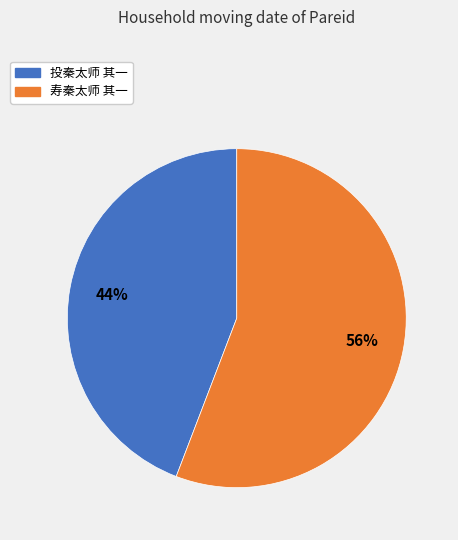

Between 寿秦太师 其一 and 投秦太师 其一, which is larger?

寿秦太师 其一